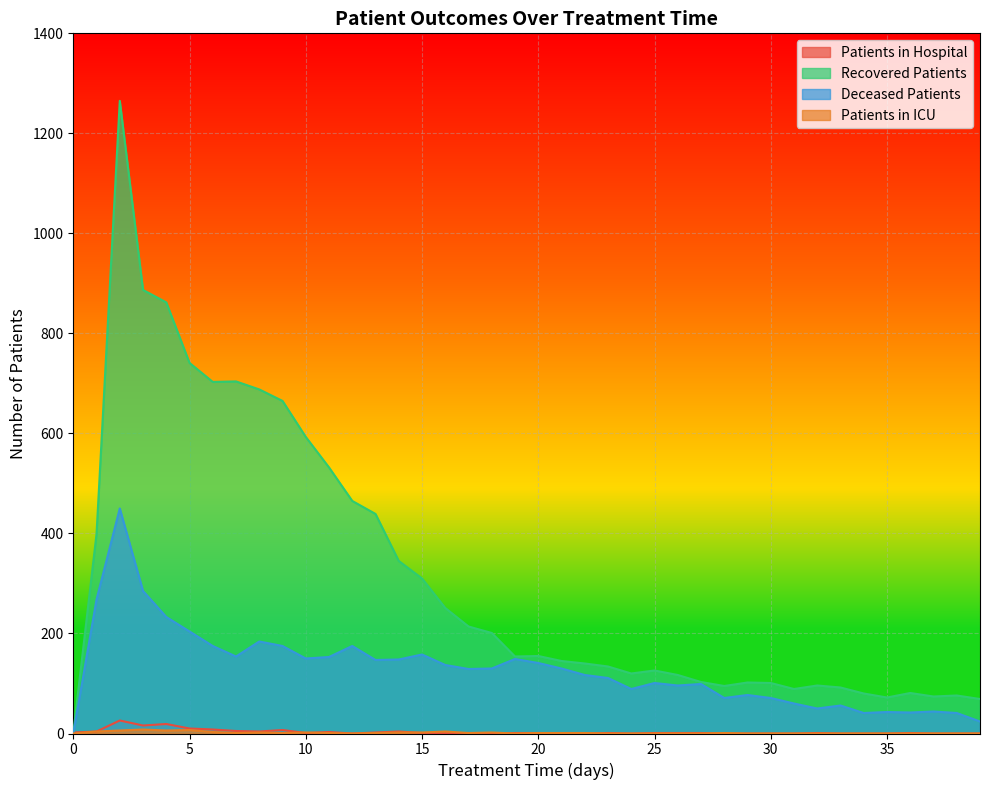

The deceased_patients series shows 29 at 35. True or false?

False